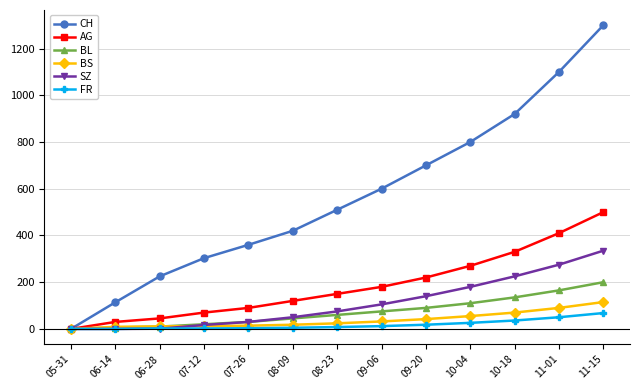

What is the label of the 6th point from the right?

09-06